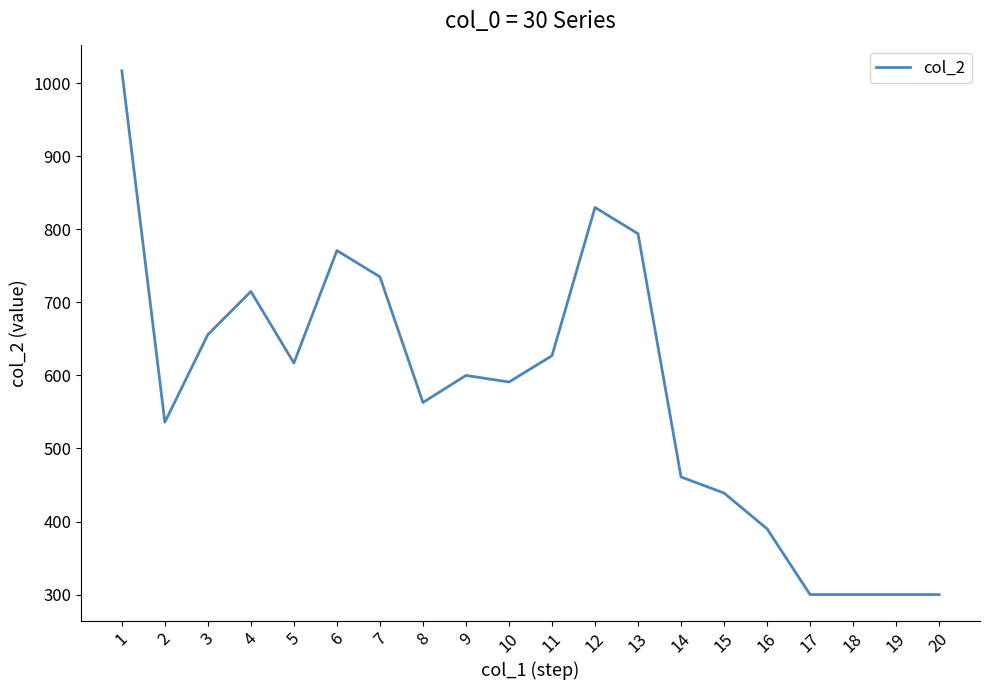

What is the average value?

577